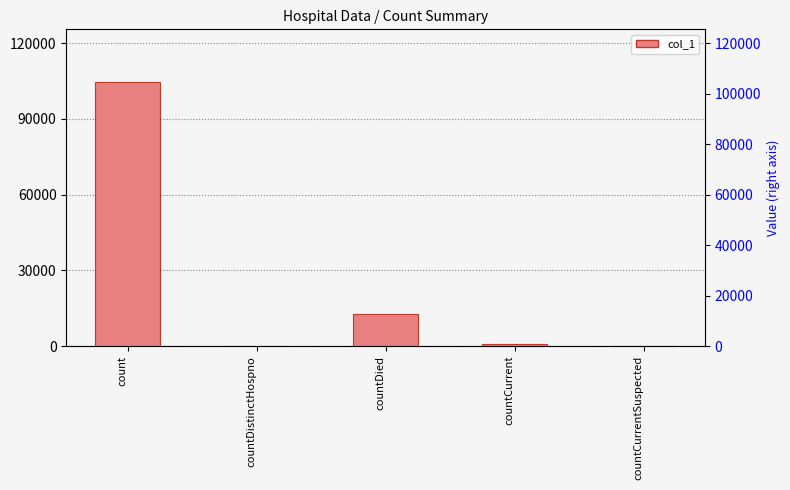

How many series are shown in this chart?

1